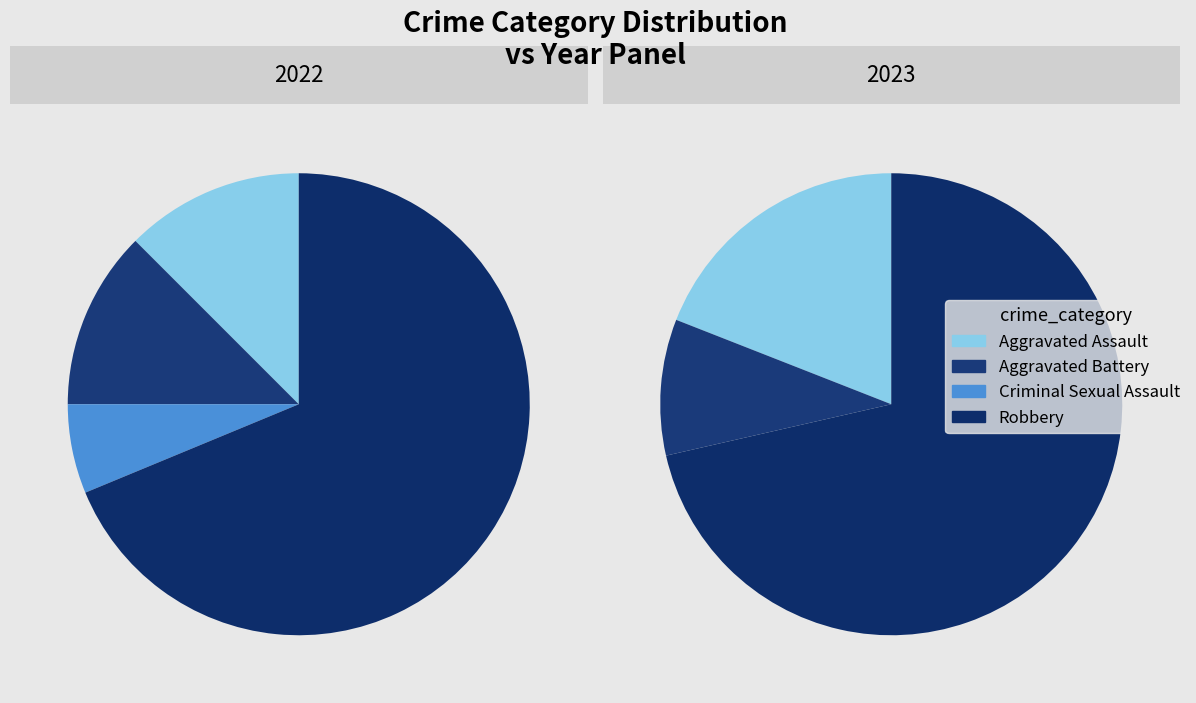

Is it true that Aggravated Battery is 10% of the pie?

True